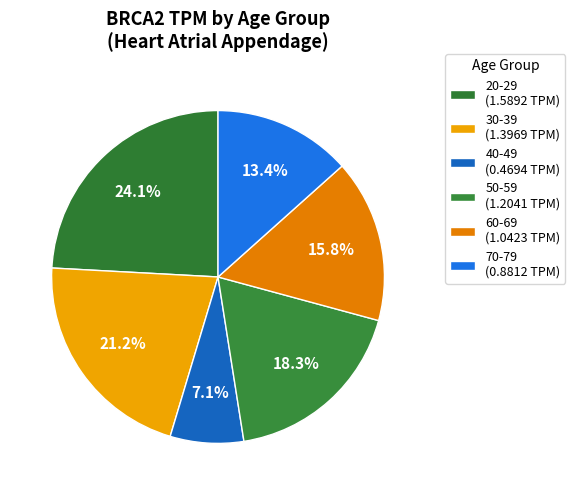

How many segments does this pie chart have?

6